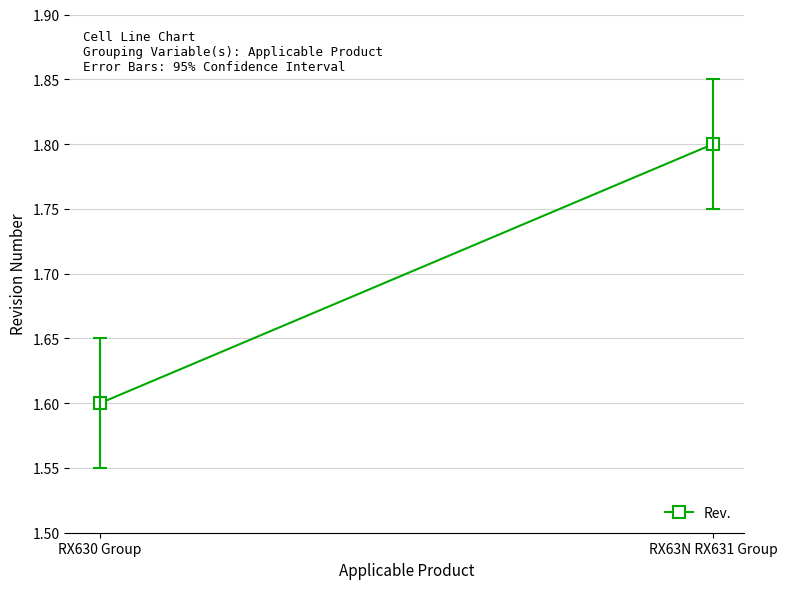

At which label is the value closest to 1?

RX630 Group